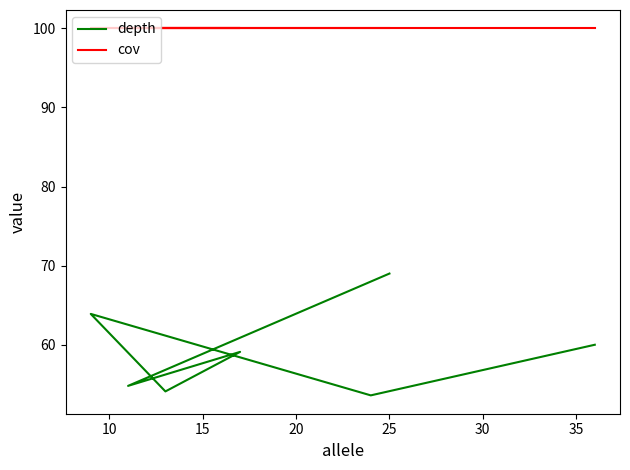

True or false: cov and depth cross at least once.

False